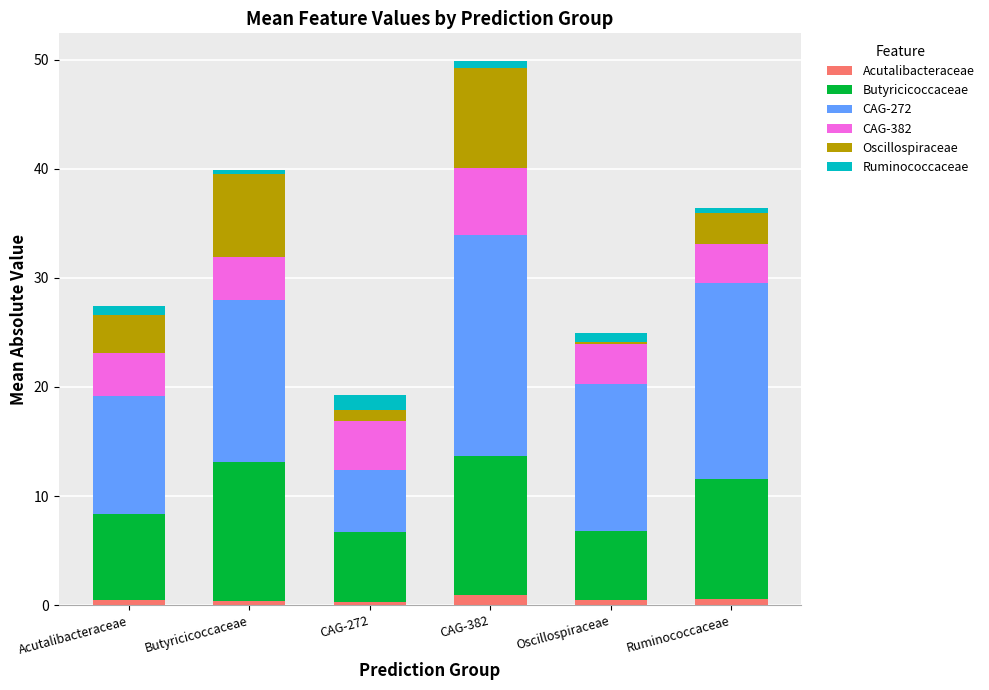

What are all the series names shown in the legend?

Acutalibacteraceae, Butyricicoccaceae, CAG-272, CAG-382, Oscillospiraceae, Ruminococcaceae